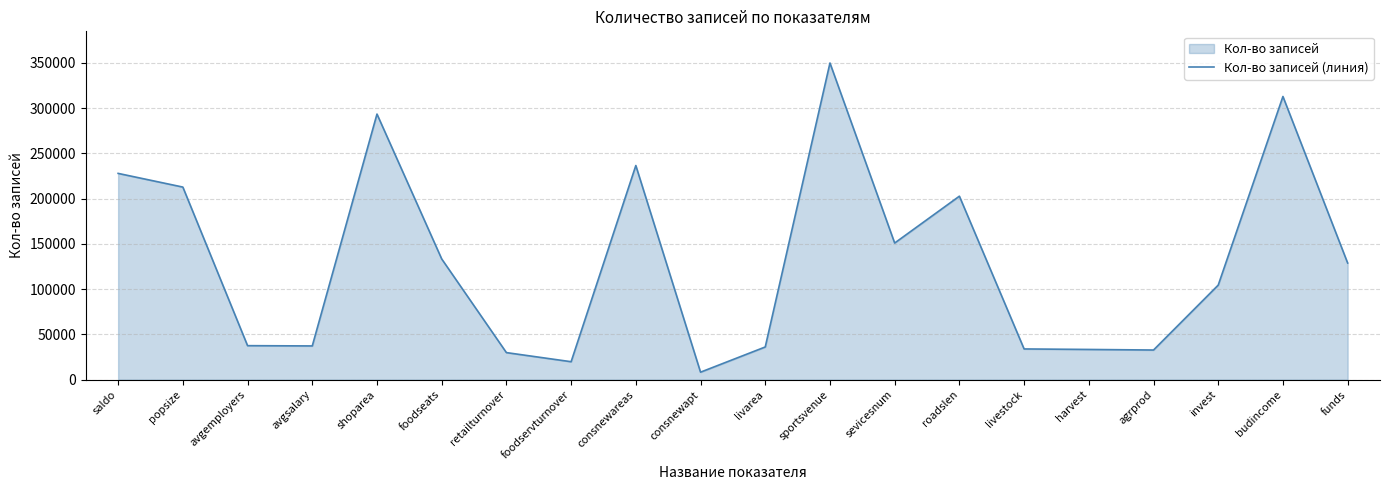

Where is the first local maximum?

shoparea